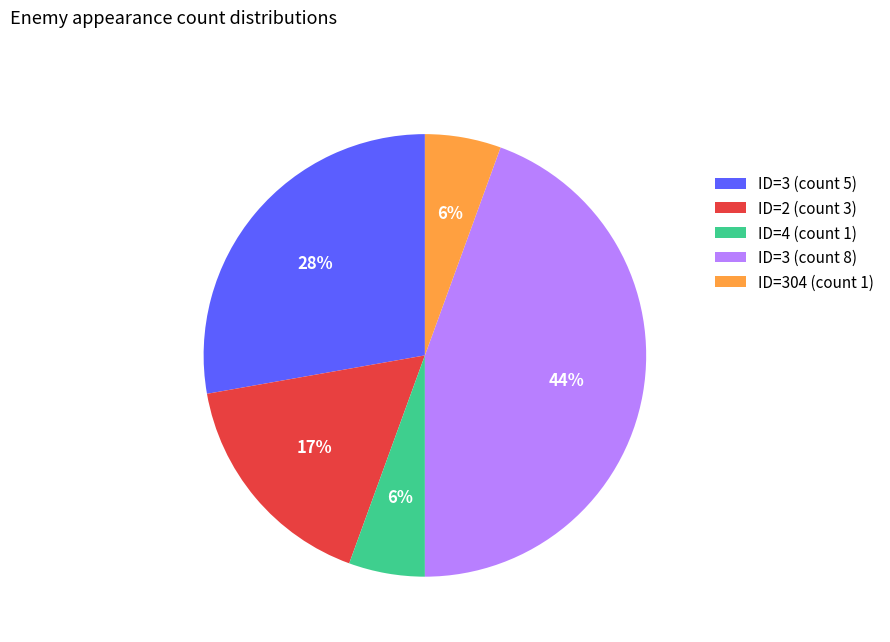

What is the ratio of the value at ID=3 (count 5) to the value at ID=3 (count 8)?

0.6